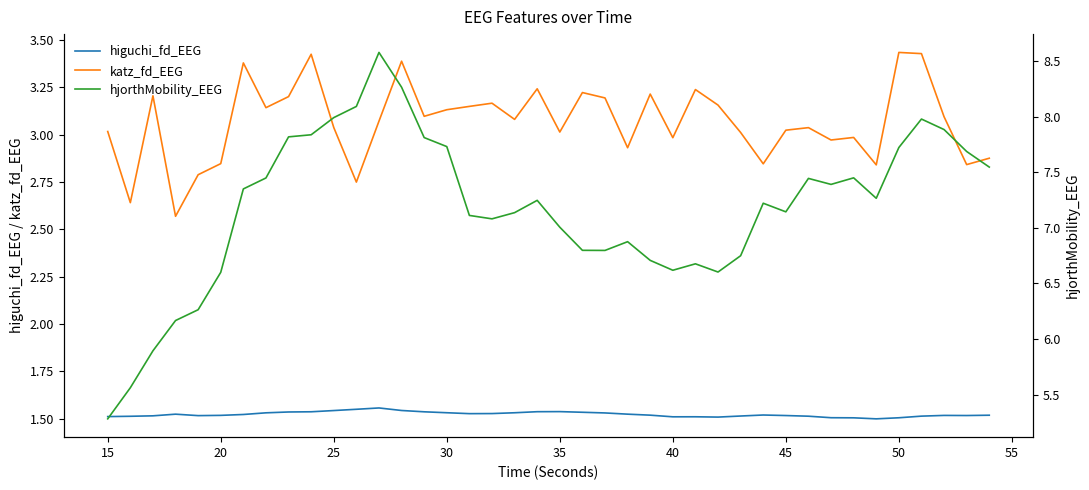

True or false: katz_fd_EEG and higuchi_fd_EEG cross at least once.

False